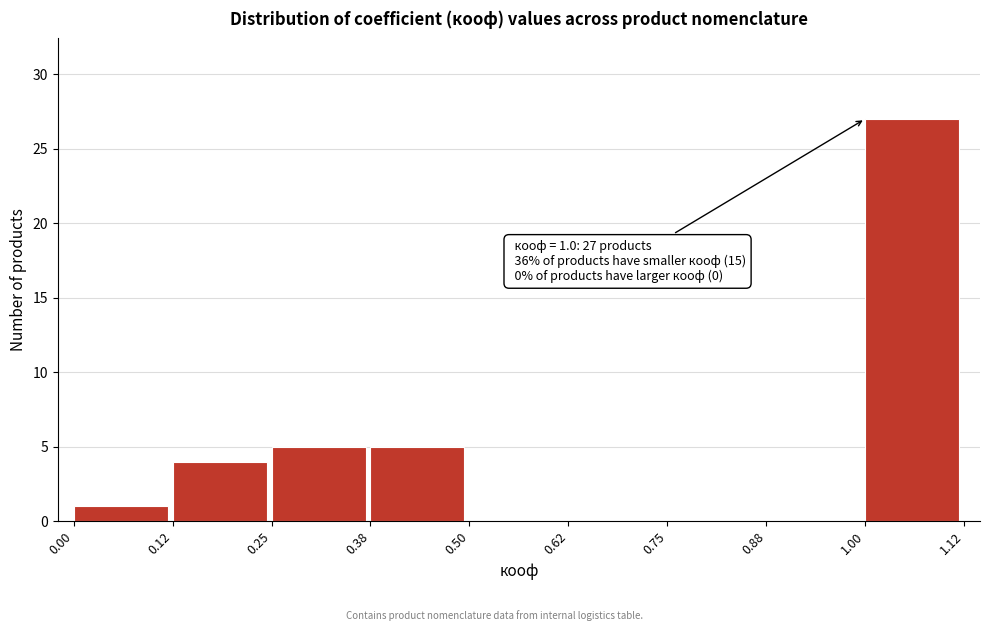

Over which range of the x-axis is the bar tallest?

1.00 to 1.12